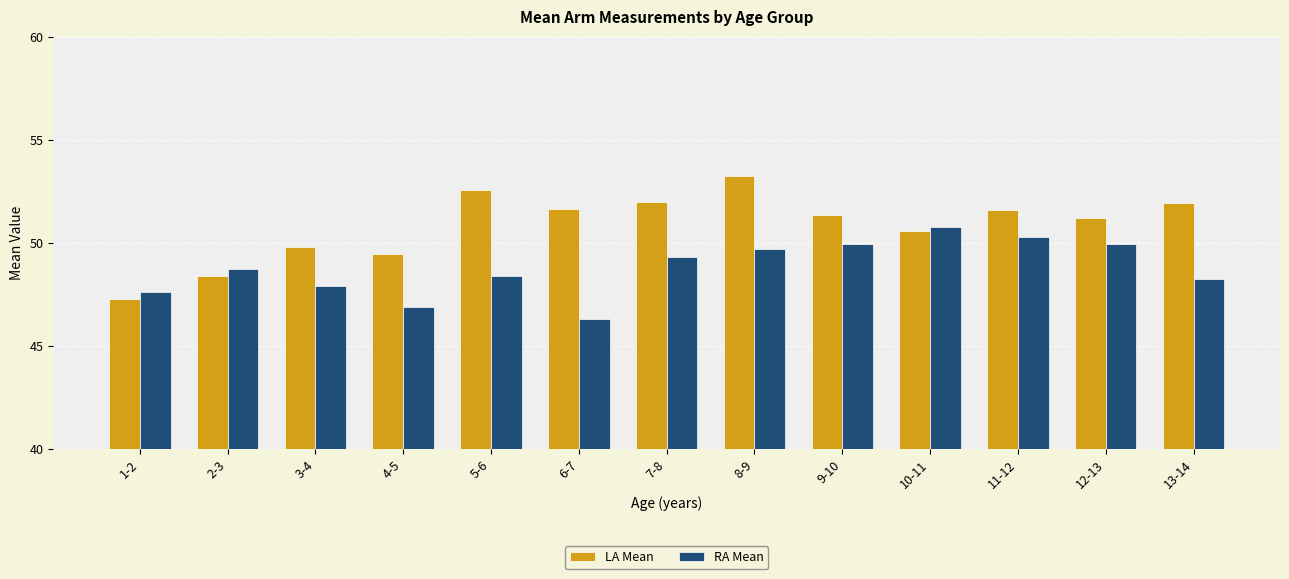

Does the chart contain stacked bars?

No